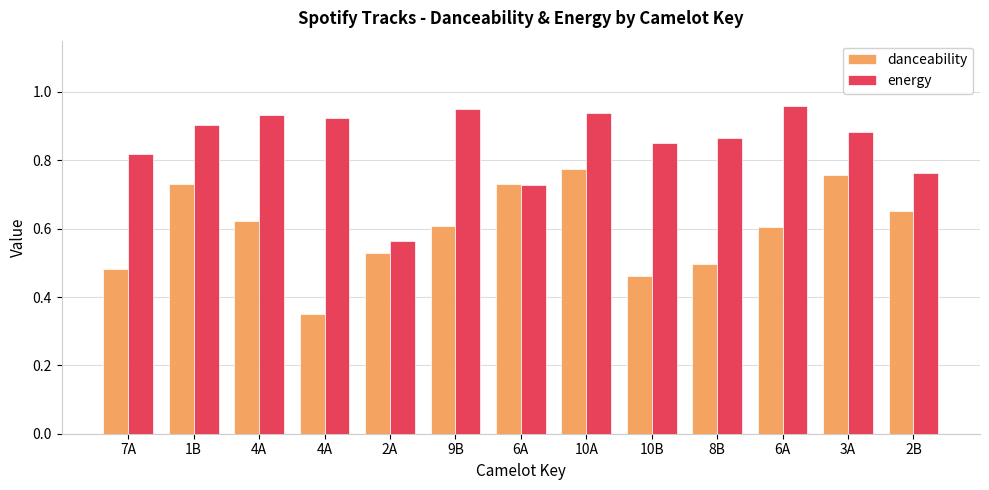

List the series in order of their peak value, lowest first.

danceability, energy